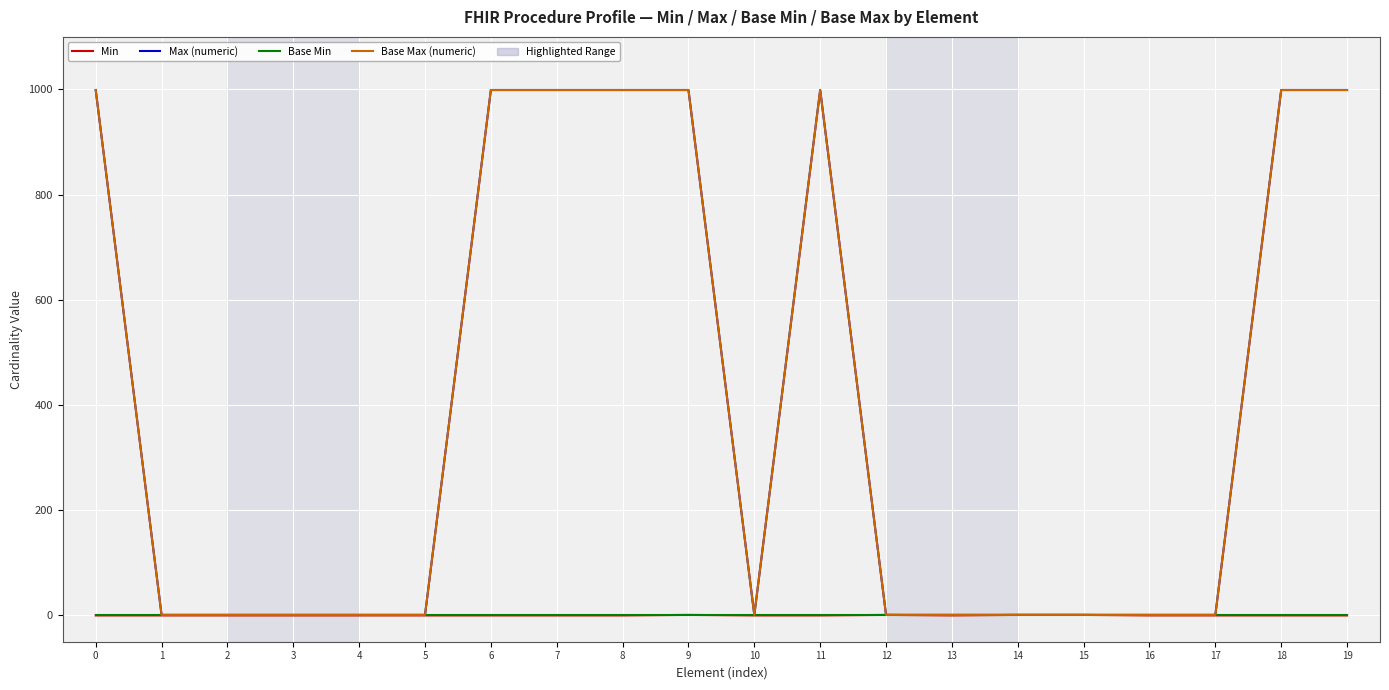

What is the difference between the maximum and minimum values in the Min series?

1